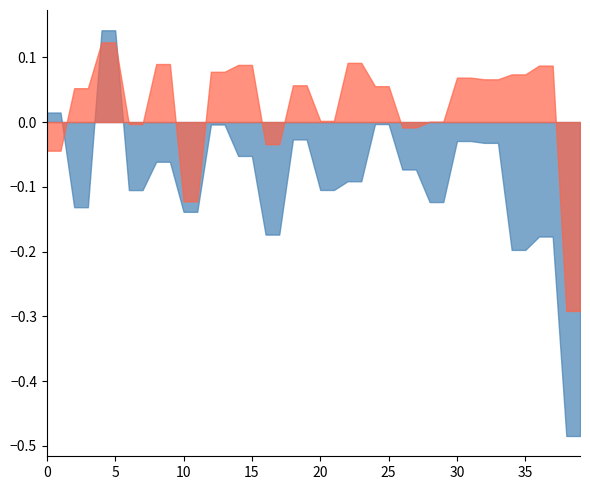

What is the spread (max minus min) of values at 18?

0.1